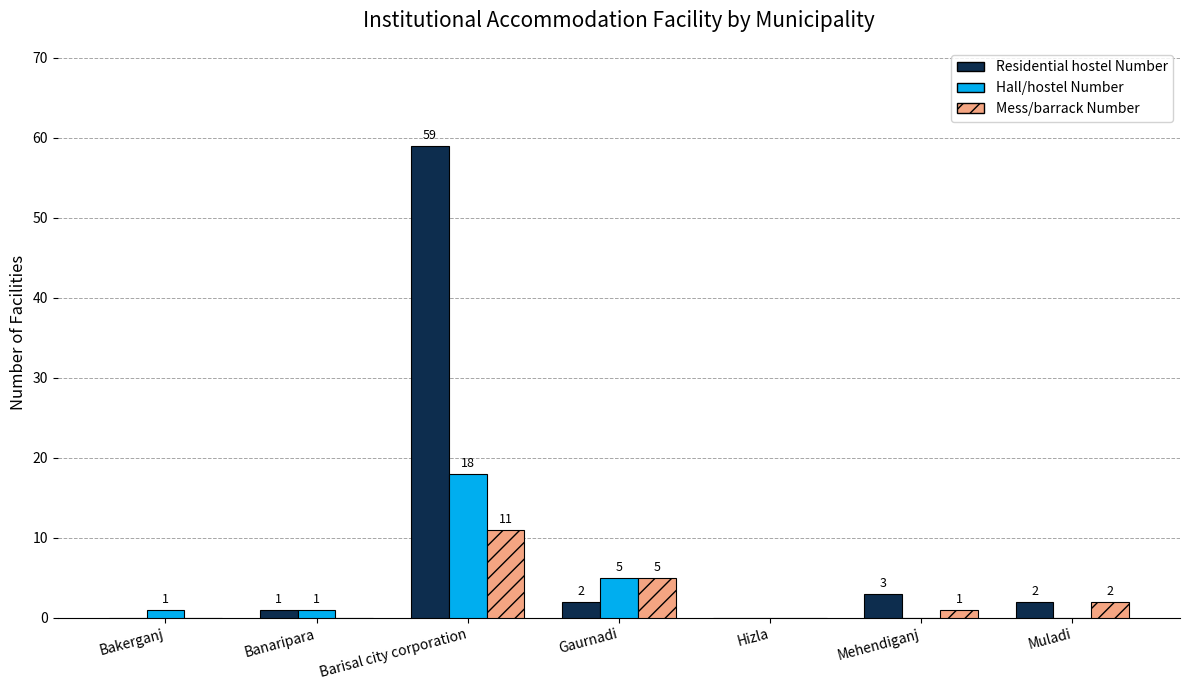

What are all the series names shown in the legend?

Residential hostel Number, Hall/hostel Number, Mess/barrack Number